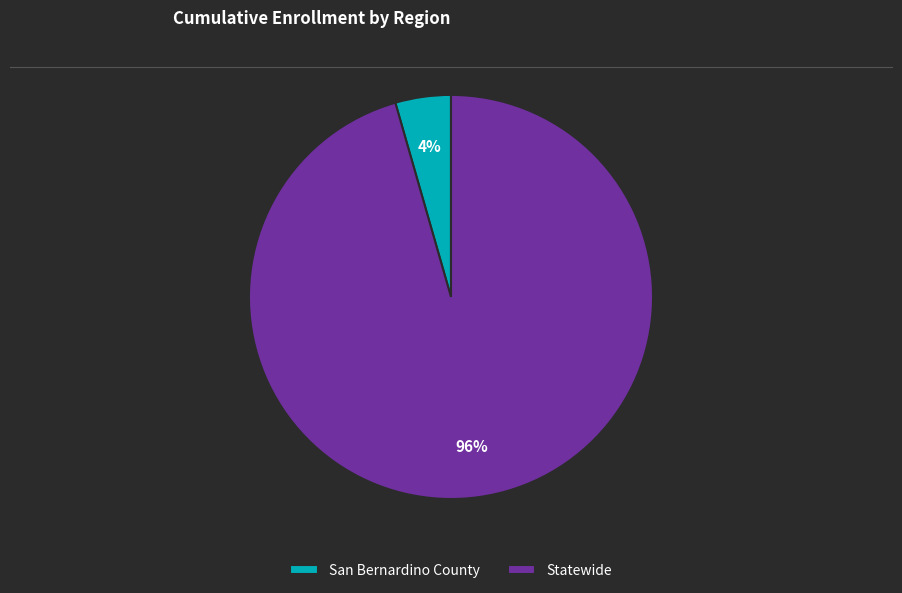

Is there any slice that represents more than half of the pie?

Yes